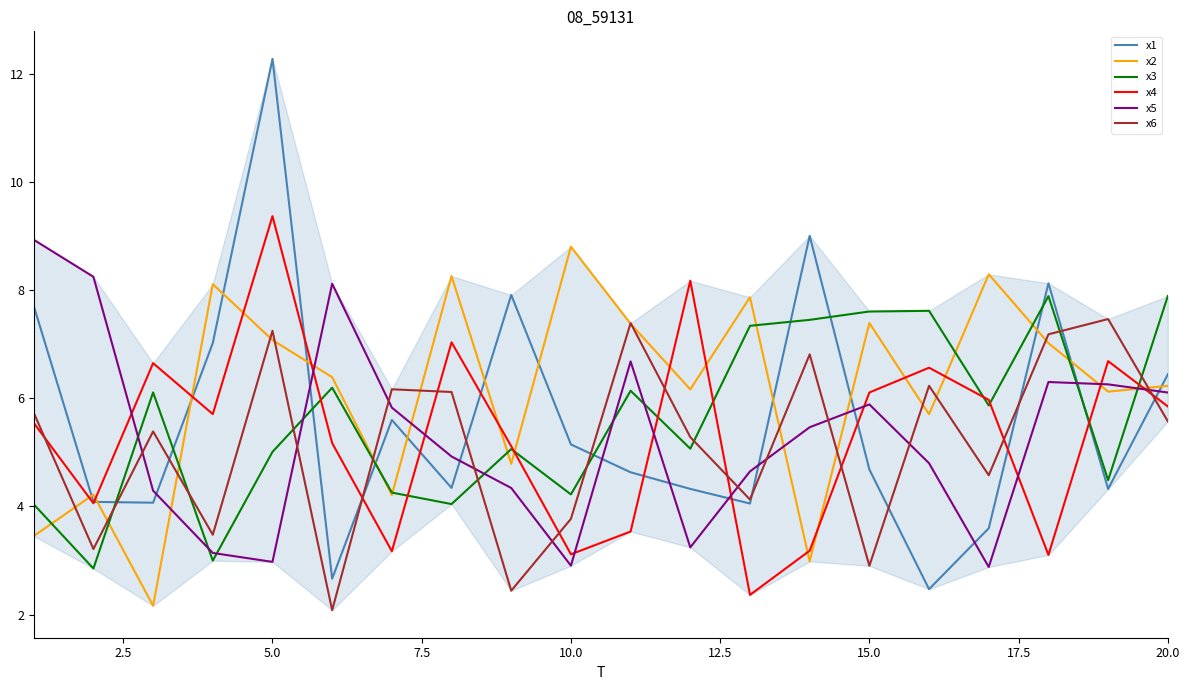

Rank the series by their maximum value, from highest to lowest.

x1, x4, x5, x2, x3, x6